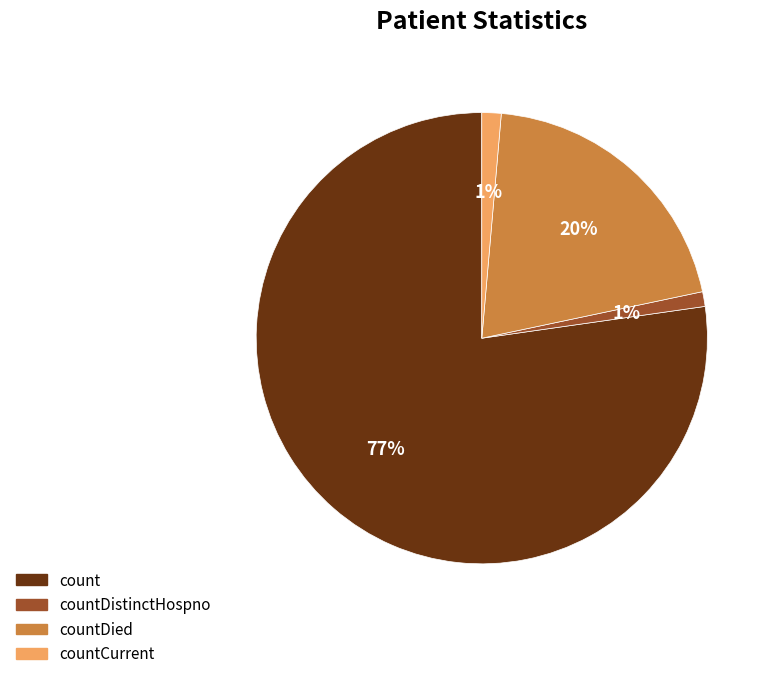

What is the largest slice in the pie chart?

count